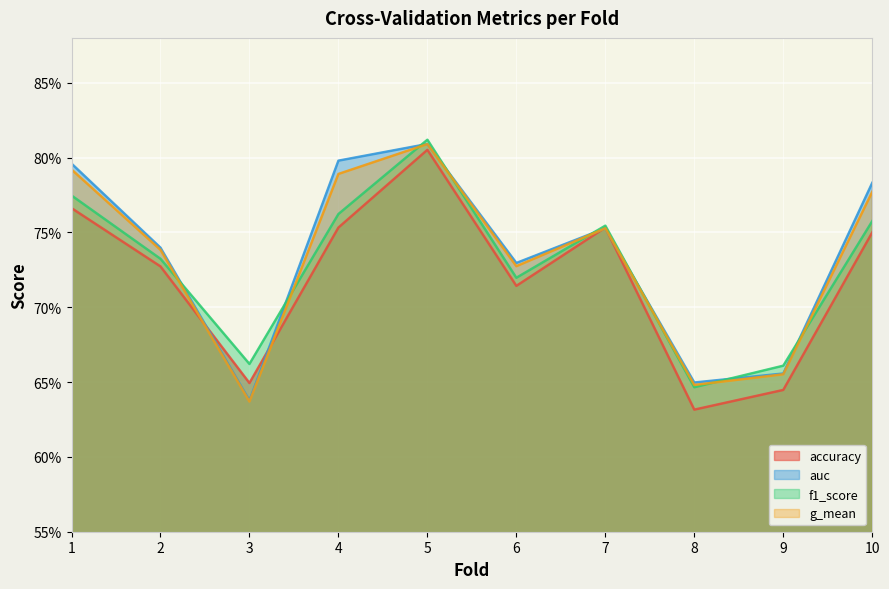

Reading left to right, transcribe all the data shown in this chart.

accuracy: 0.8	0.7	0.6	0.8	0.8	0.7	0.8	0.6	0.6	0.8
auc: 0.8	0.7	0.6	0.8	0.8	0.7	0.8	0.6	0.7	0.8
f1_score: 0.8	0.7	0.7	0.8	0.8	0.7	0.8	0.6	0.7	0.8
g_mean: 0.8	0.7	0.6	0.8	0.8	0.7	0.8	0.6	0.7	0.8